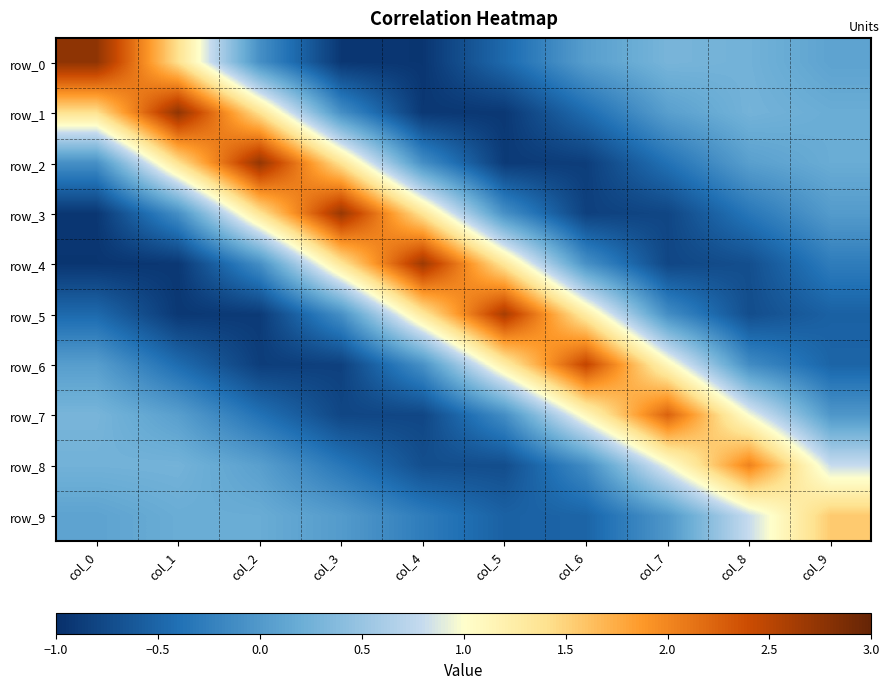

True or false: row_1 has a value of -1.5 at col_4.

False